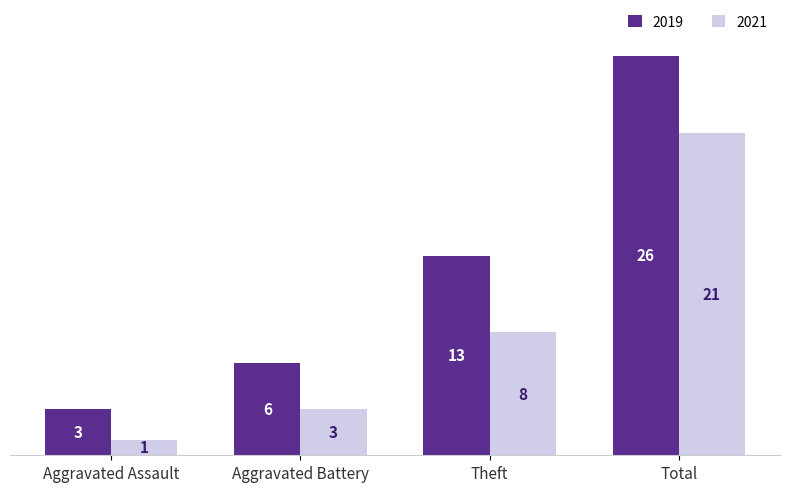

Is the value of 2019 at Aggravated Battery greater than the value of 2021 at Theft?

No